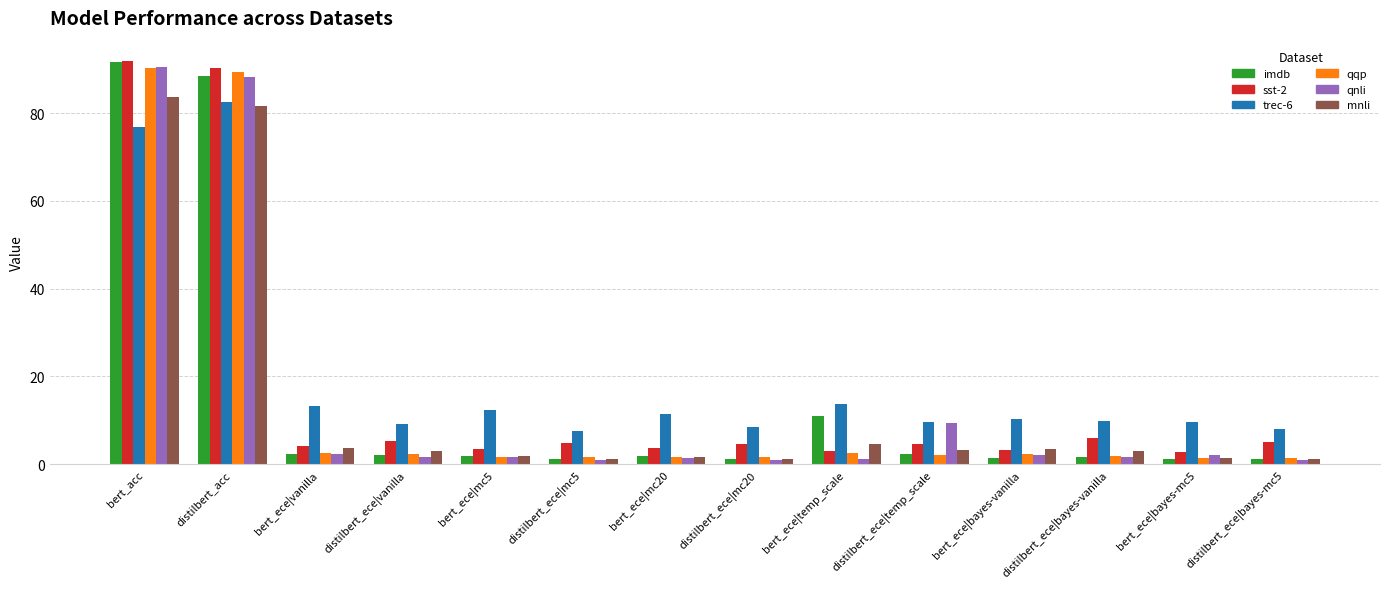

Which series has the largest total across all categories?

trec-6